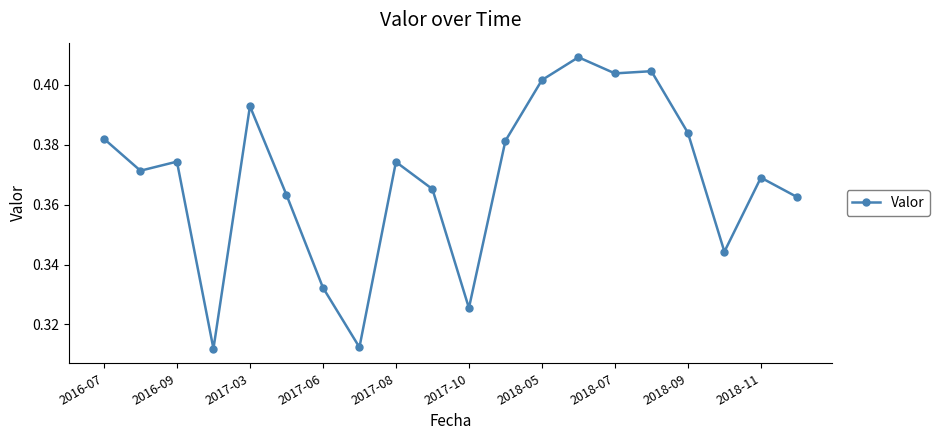

Count the values in the range 0 to 1.

20